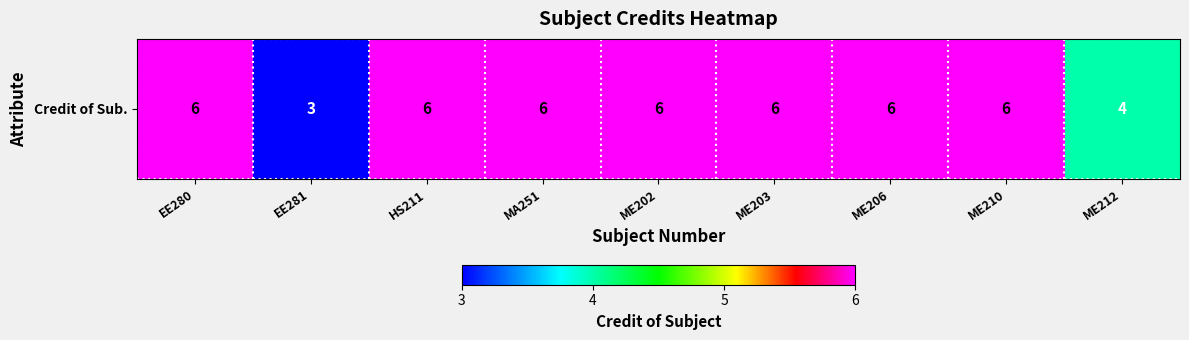

Rank the categories by value from lowest to highest.

EE281, ME212, EE280, HS211, MA251, ME202, ME203, ME206, ME210